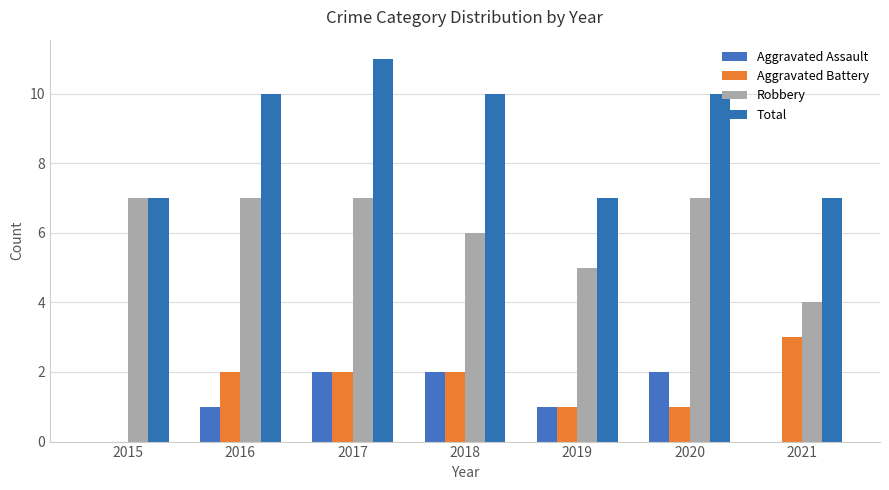

What is the spread (max minus min) of values at 2019?

6